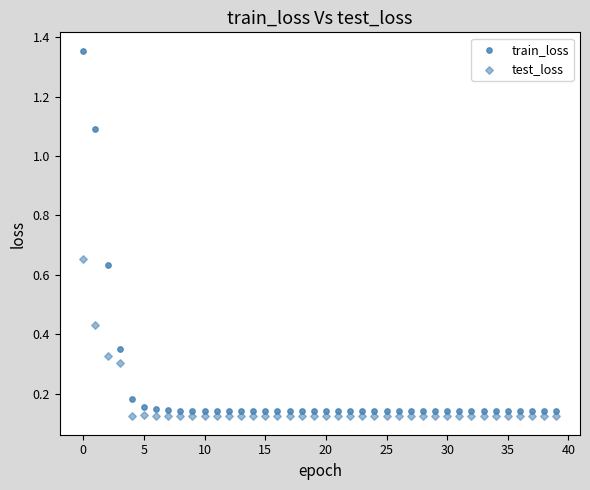

How many points are shown in the scatter plot?

80